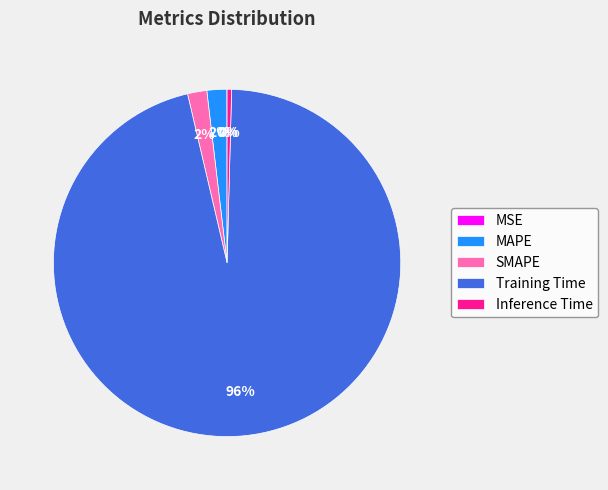

Combined, do MAPE and Inference Time account for over 50%?

No